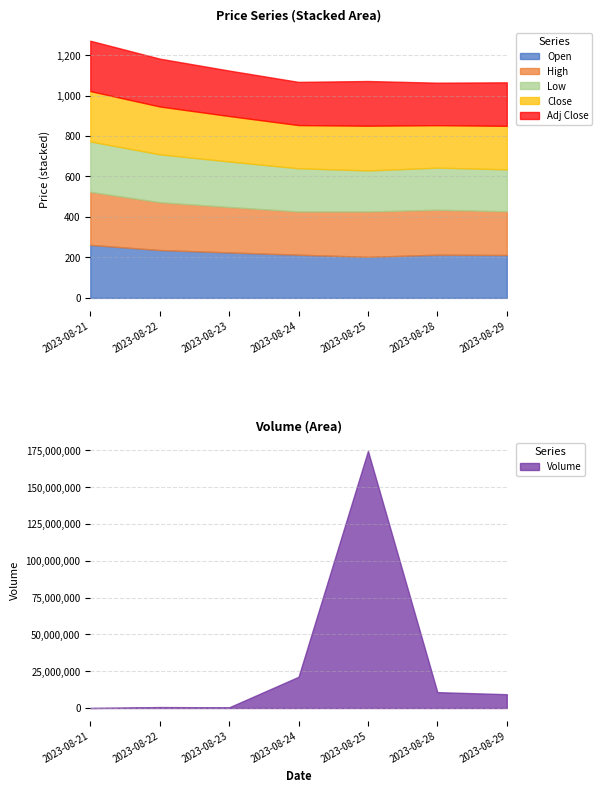

What is the sum of the High values at 2023-08-28 and 2023-08-24?

435.6